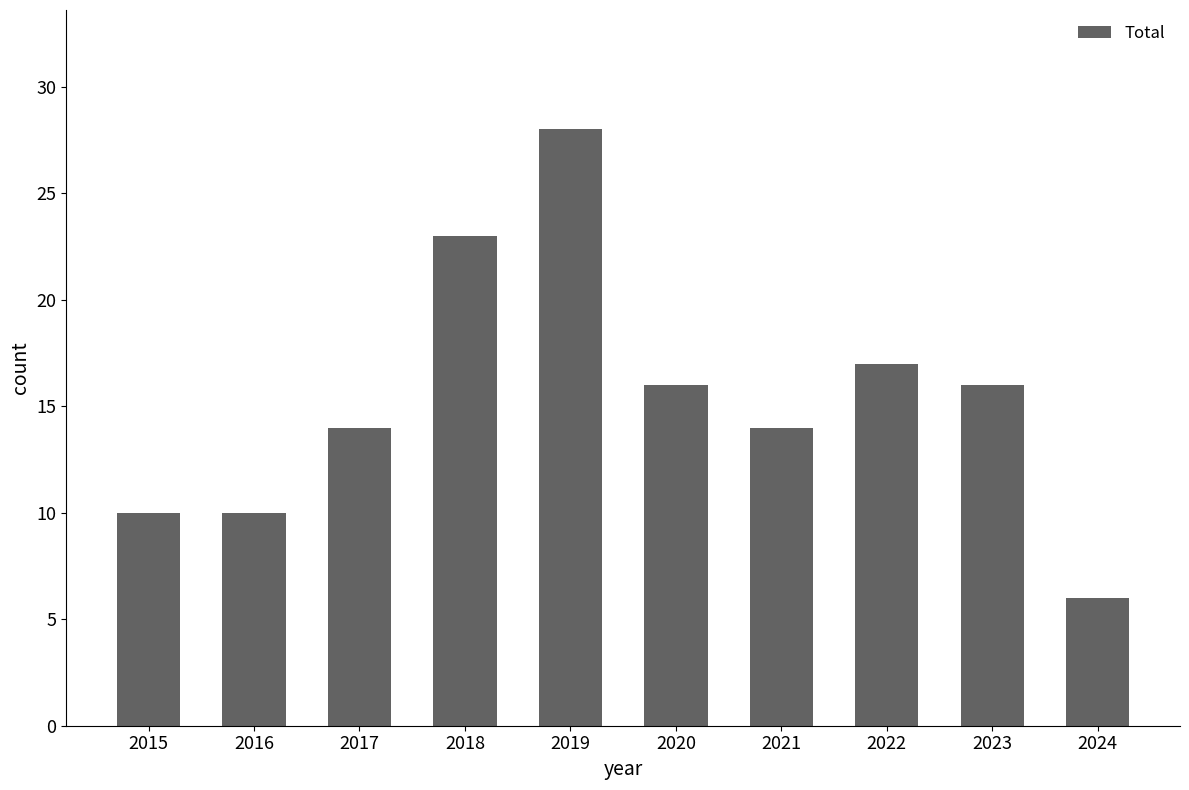

True or false: the data shows 10 at 2015.

True